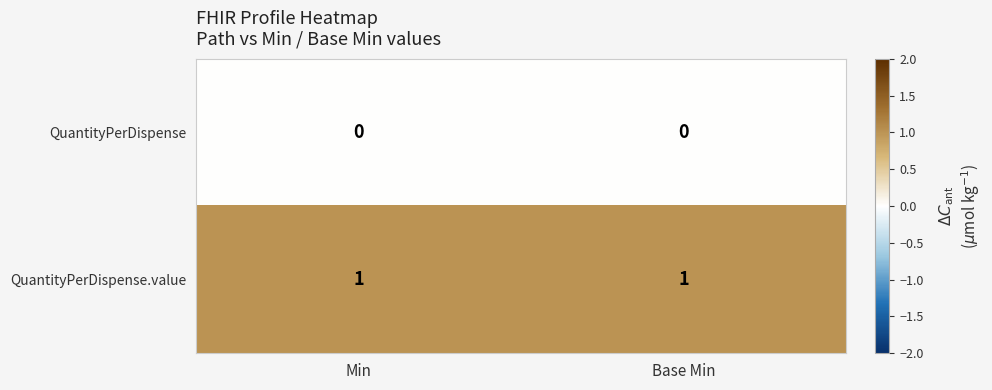

Is the value of QuantityPerDispense at Min greater than the value of QuantityPerDispense.value at Base Min?

No